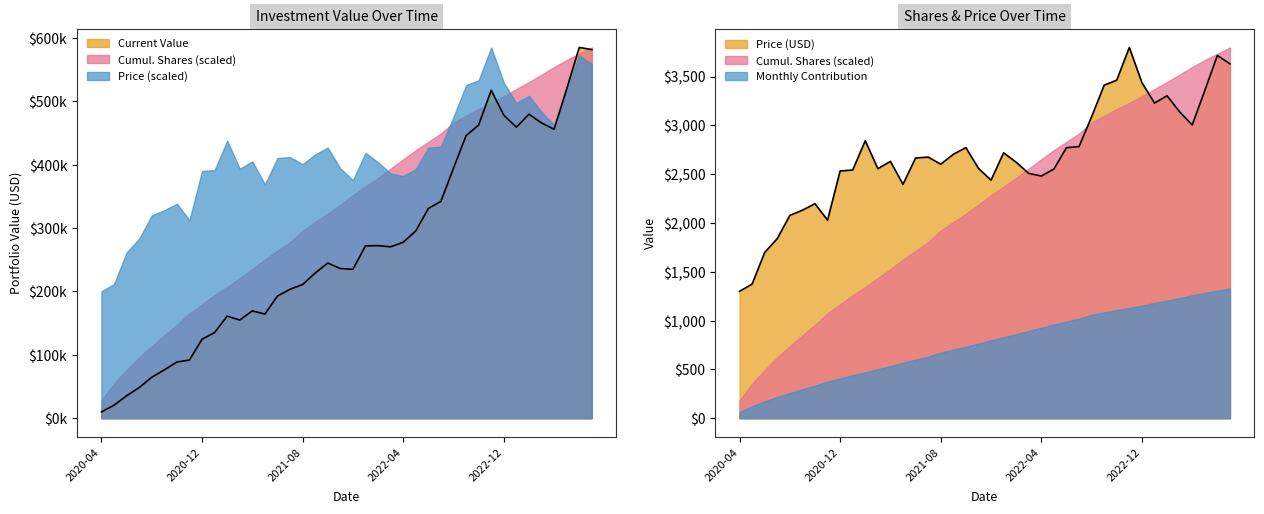

True or false: Price and Current_Value intersect in this chart.

False